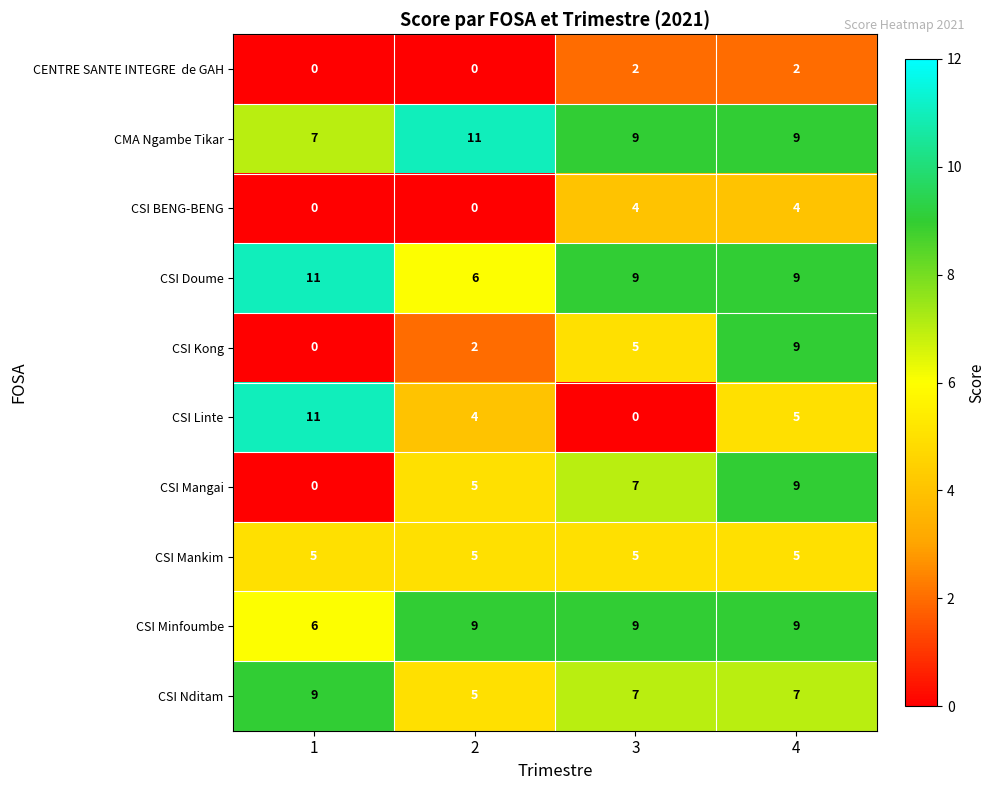

What is the lowest value of the CSI Doume series?

6